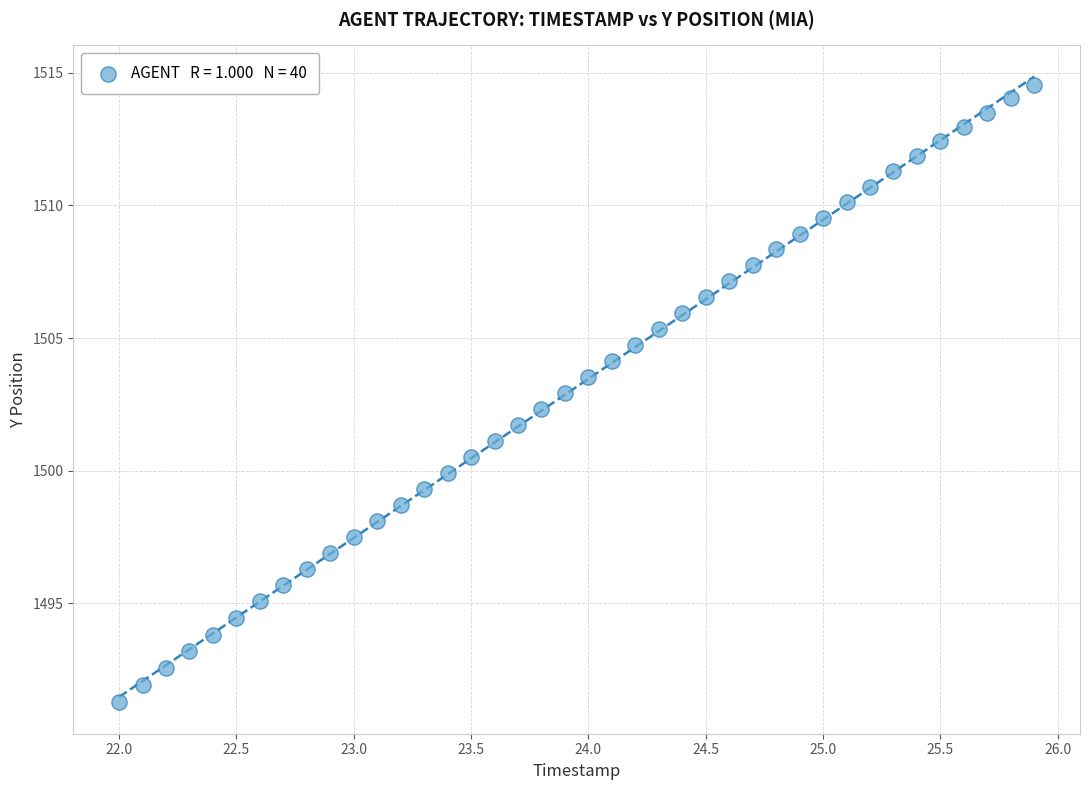

What is the range of Y values (max minus min)?

23.3